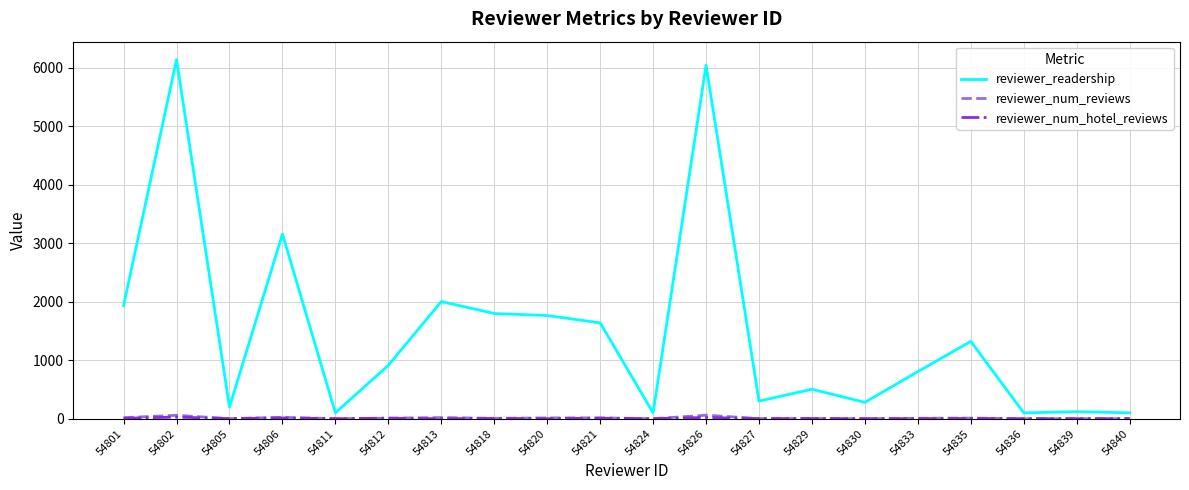

What is the maximum value shown in the chart?

6143